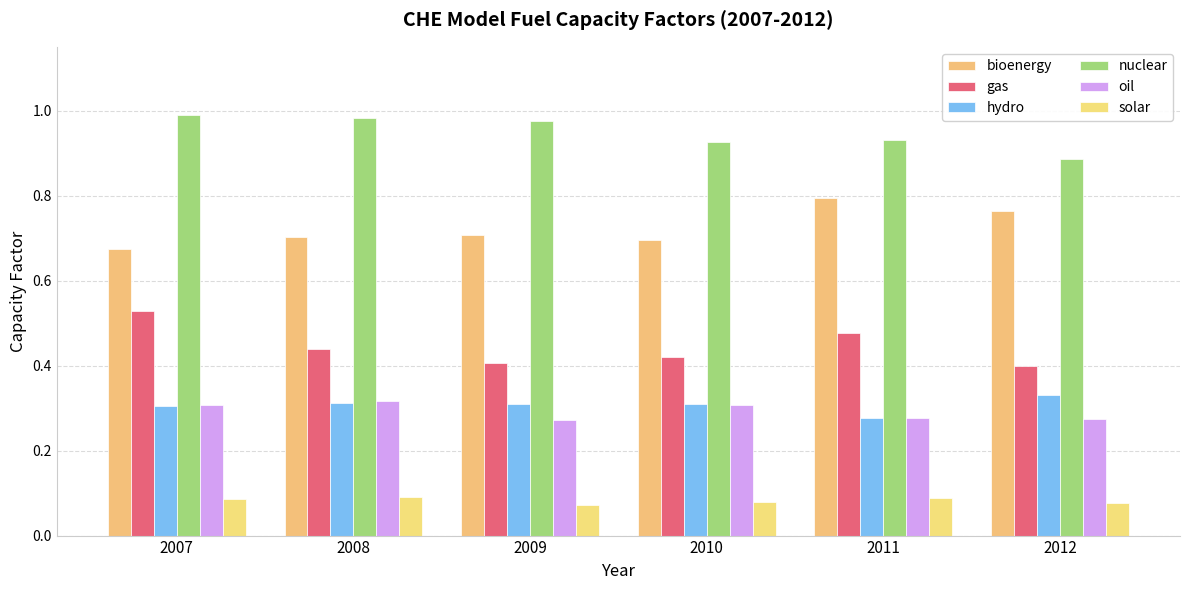

Count the number of categories in the chart.

6